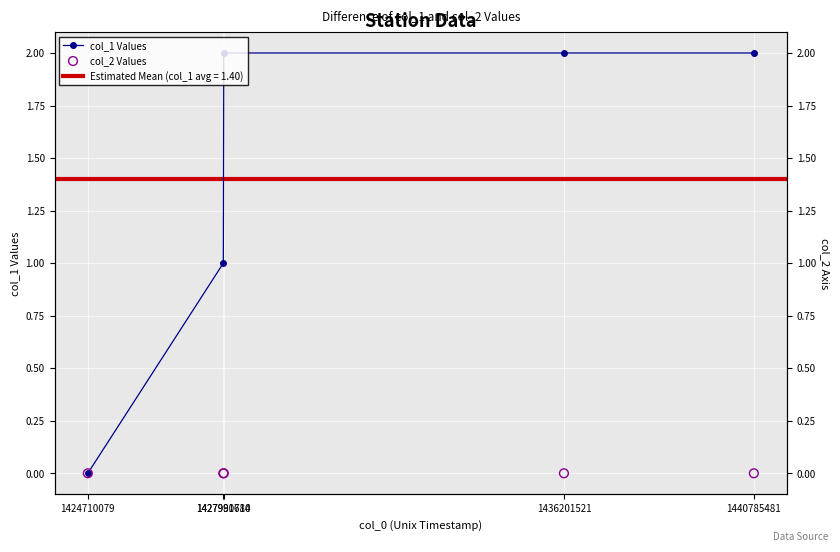

Which series has the largest total across all categories?

col_1 Values